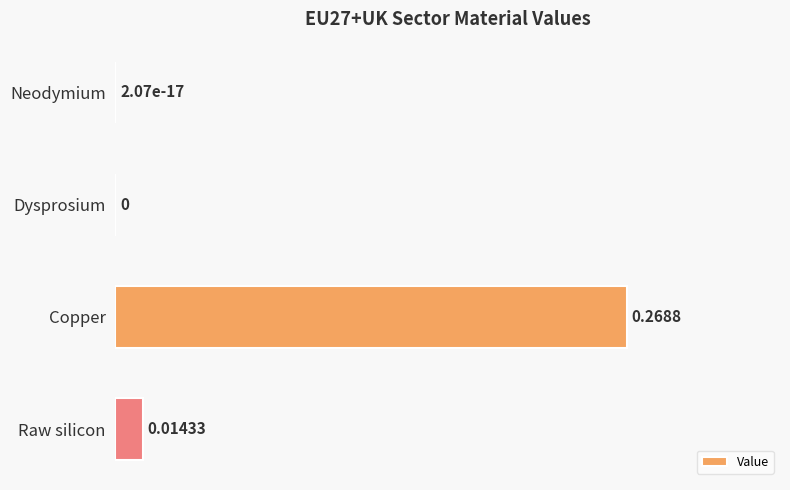

Which category has the highest value across all series?

Copper